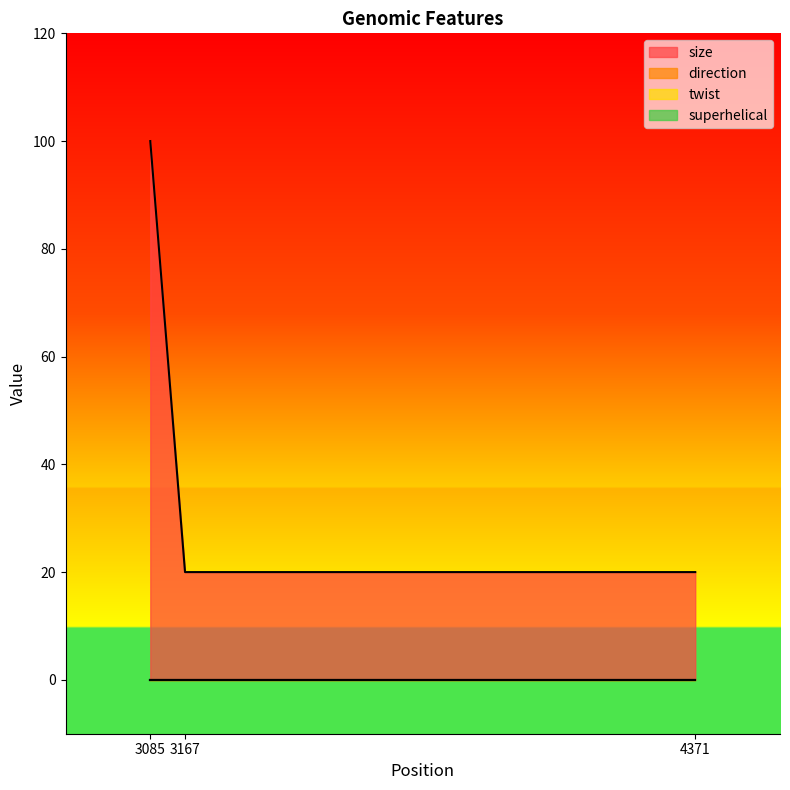

What are all the series names shown in the legend?

size, direction, twist, superhelical